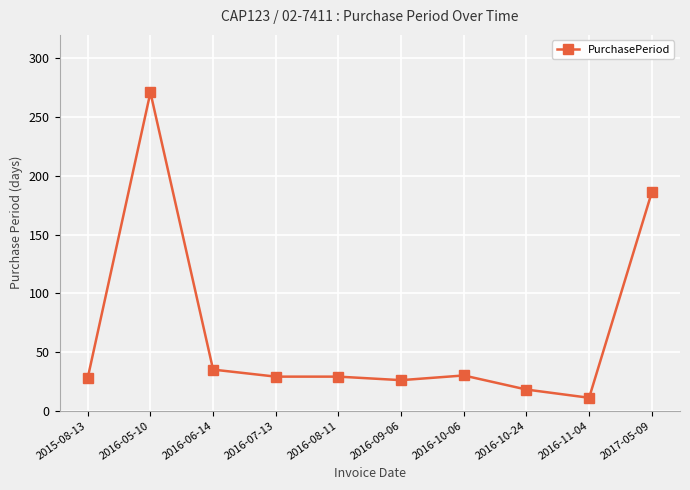

What is the smallest value displayed?

11